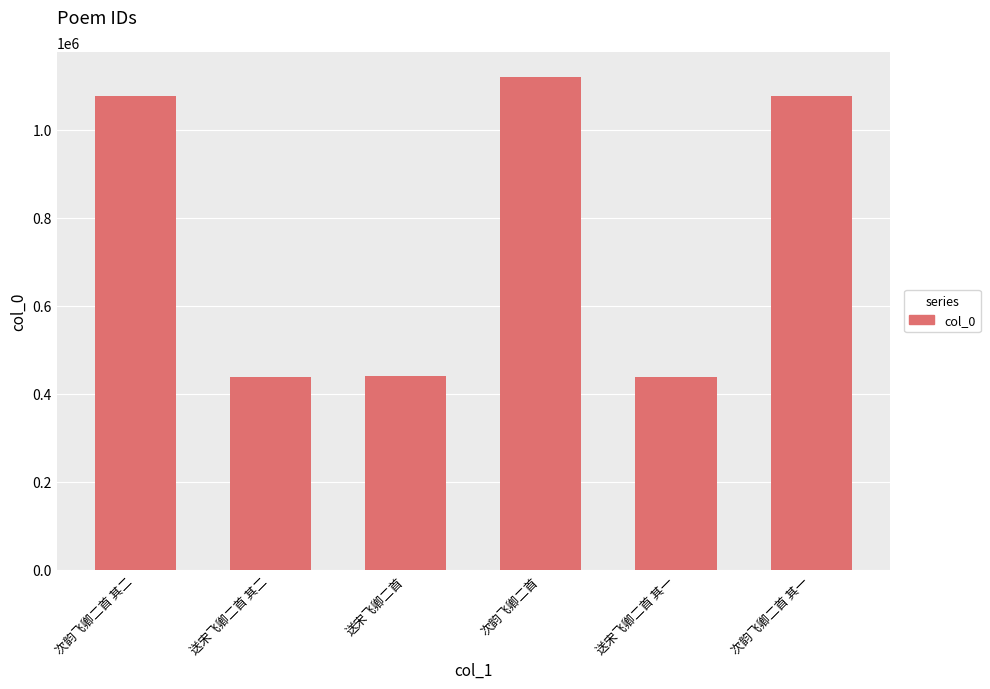

What is the average value?

764606